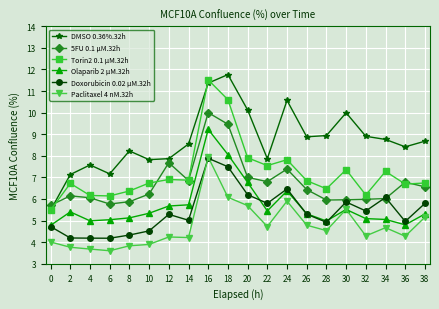

True or false: Doxorubicin 0.02 µM.32h has more than 2 points higher than both neighbors.

True